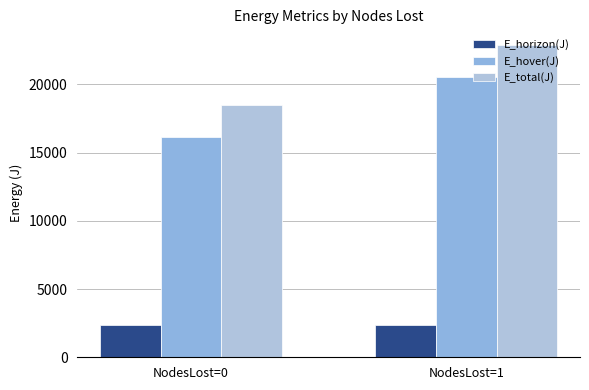

Which has a higher value, NodesLost=0 or NodesLost=1?

NodesLost=0